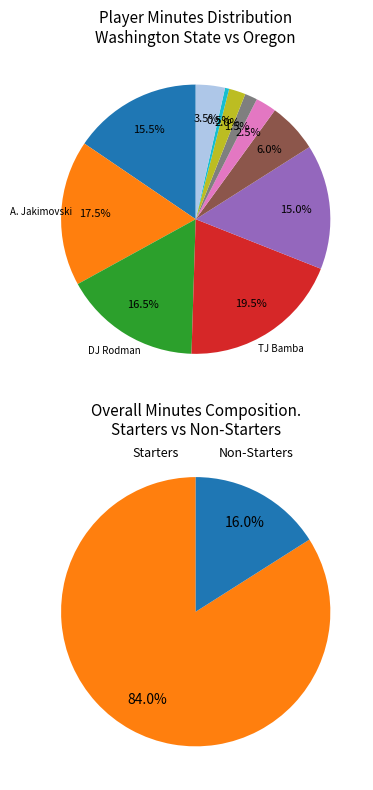

True or false: J. Mullins accounts for 1% of the total.

False